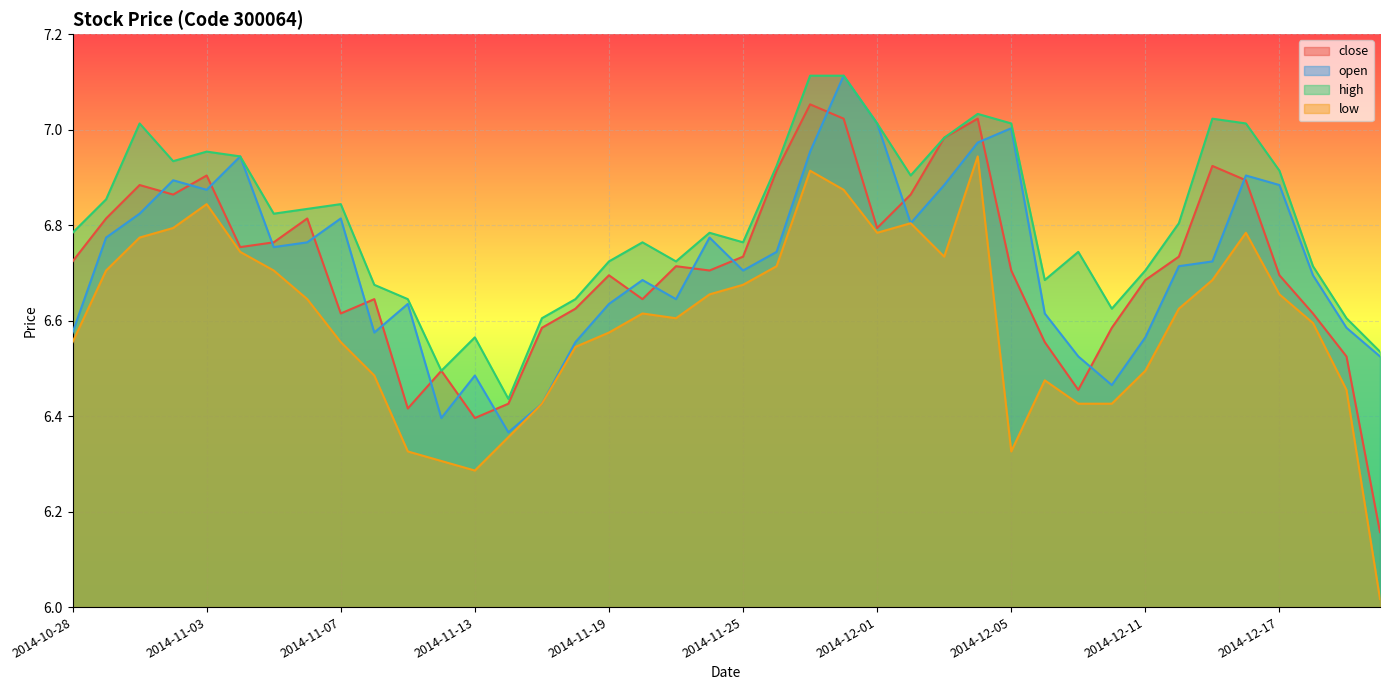

Rank the series by their maximum value, from lowest to highest.

low, close, open, high